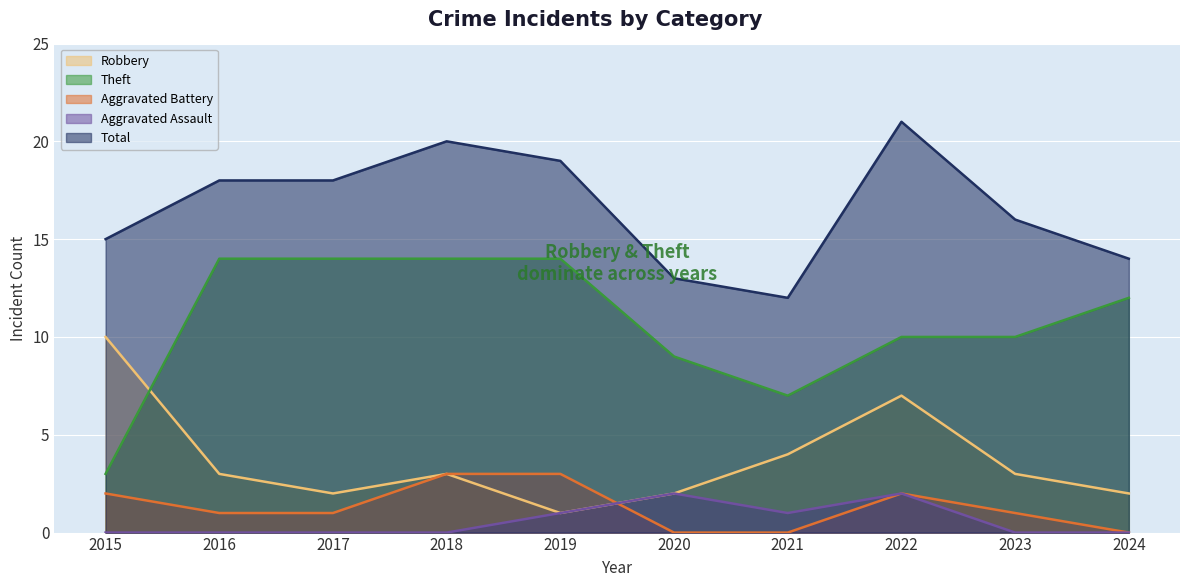

At 2017, list the series in order from largest to smallest.

Total, Theft, Robbery, Aggravated Battery, Aggravated Assault